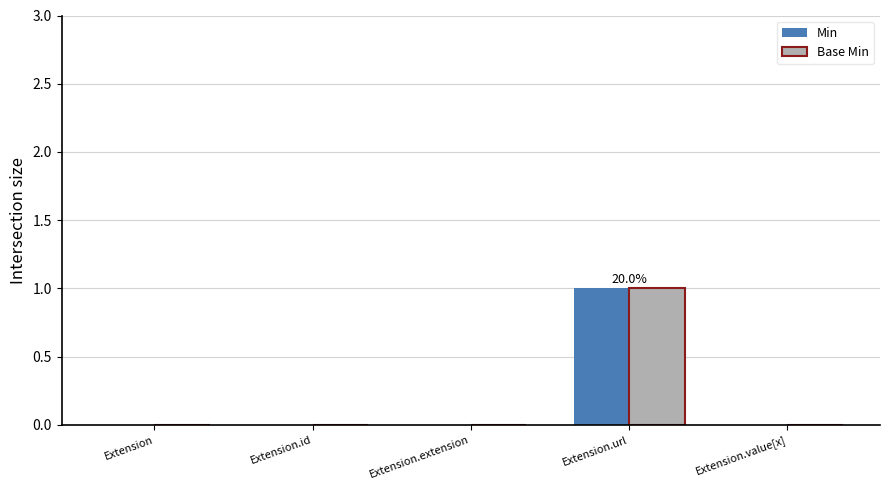

Are the bars grouped side by side (vs. stacked)?

Yes